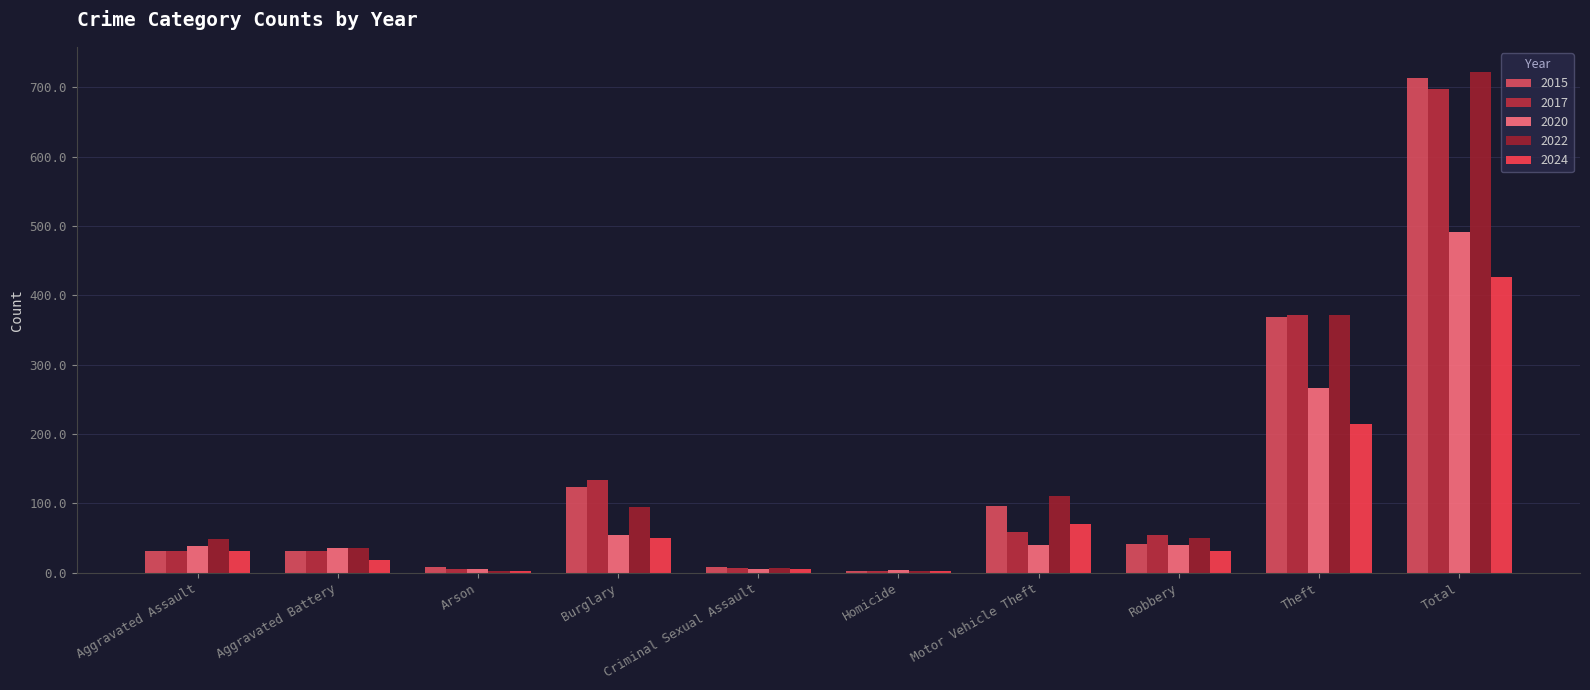

Reading right to left, list all the values displayed in this chart.

2015: 713	369	41	96	3	9	123	9	31	32
2017: 697	372	55	59	2	7	133	5	32	32
2020: 491	266	40	40	4	6	55	6	35	39
2022: 722	372	50	110	2	7	95	2	36	48
2024: 426	214	32	70	2	5	50	2	19	32